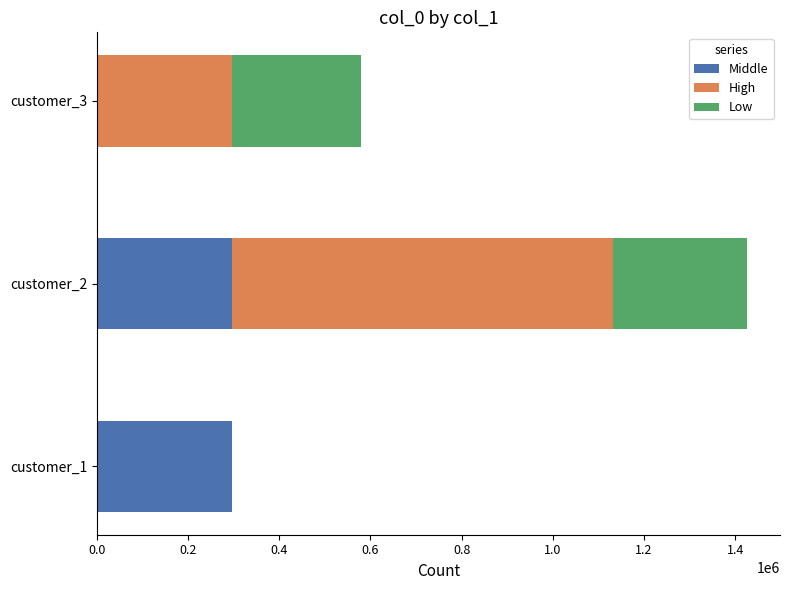

What is the sum of all Middle values?

592024